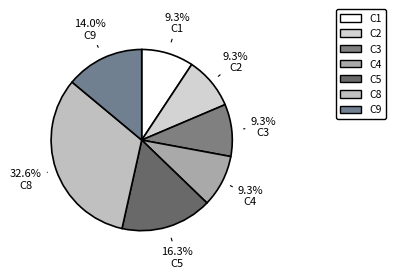

Is there a majority slice in this chart?

No